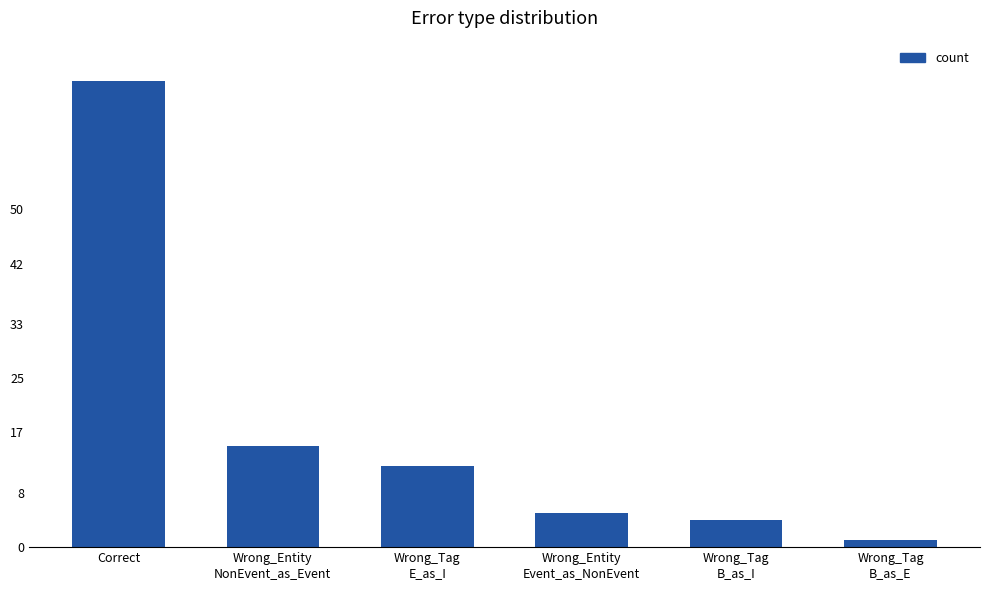

Reading left to right, extract all data points from this chart.

69	15	12	5	4	1